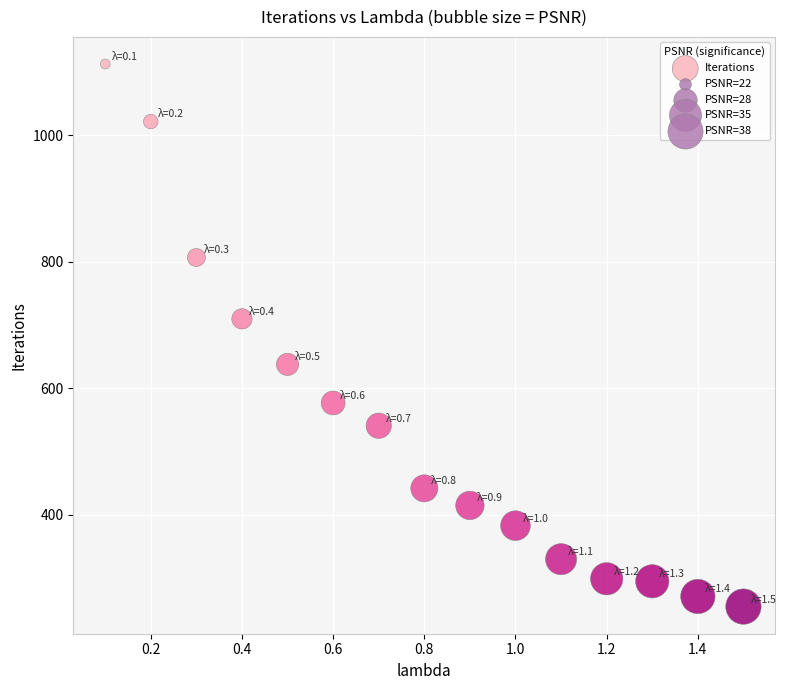

What is the range of Y values (max minus min)?

858